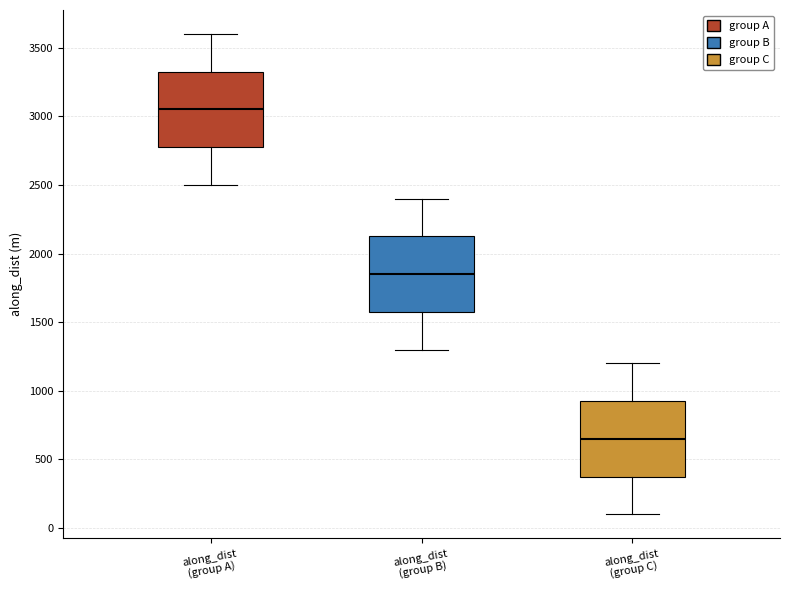

Which box's median line is the lowest?

along_dist (group C)